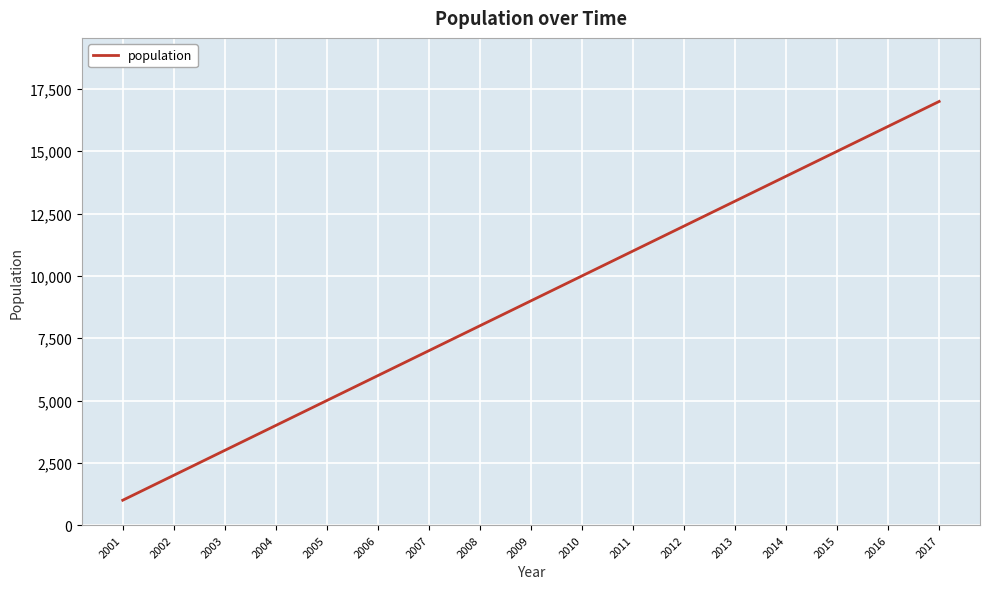

Reading right to left, extract all data points from this chart.

17000	16000	15000	14000	13000	12000	11000	10000	9000	8000	7000	6000	5000	4000	3000	2000	1000